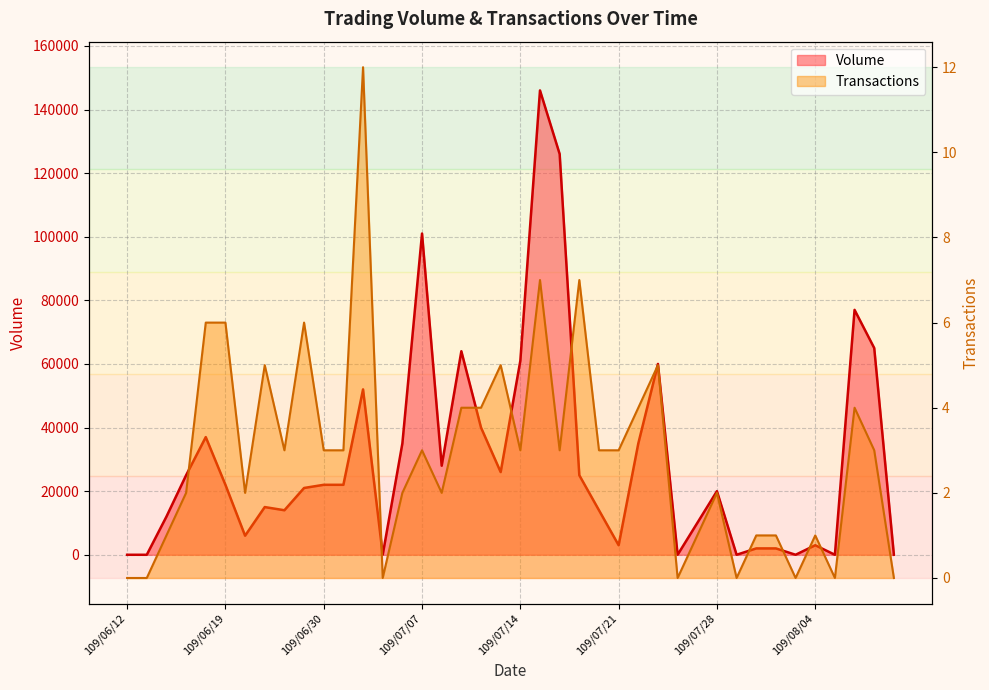

What is the sum of all Volume values?

1191000